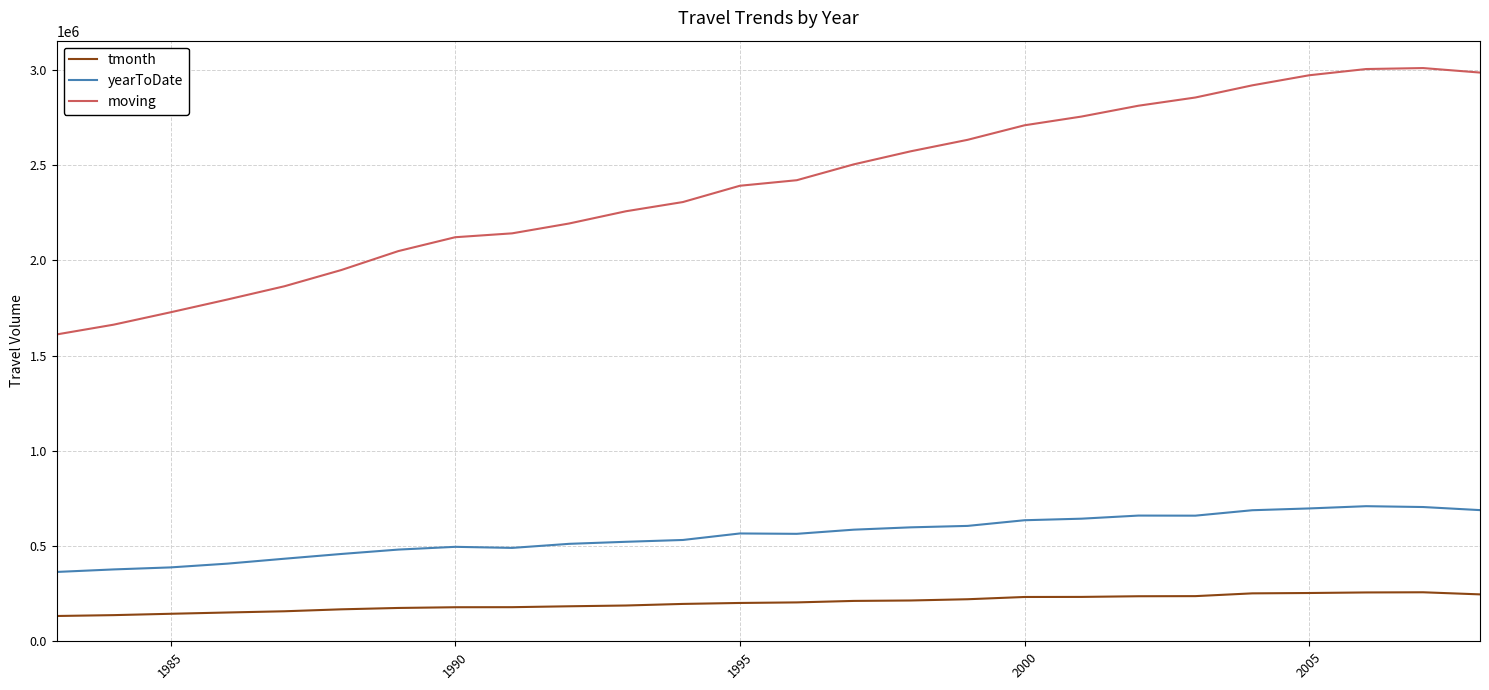

Which series has the widest spread of values?

moving